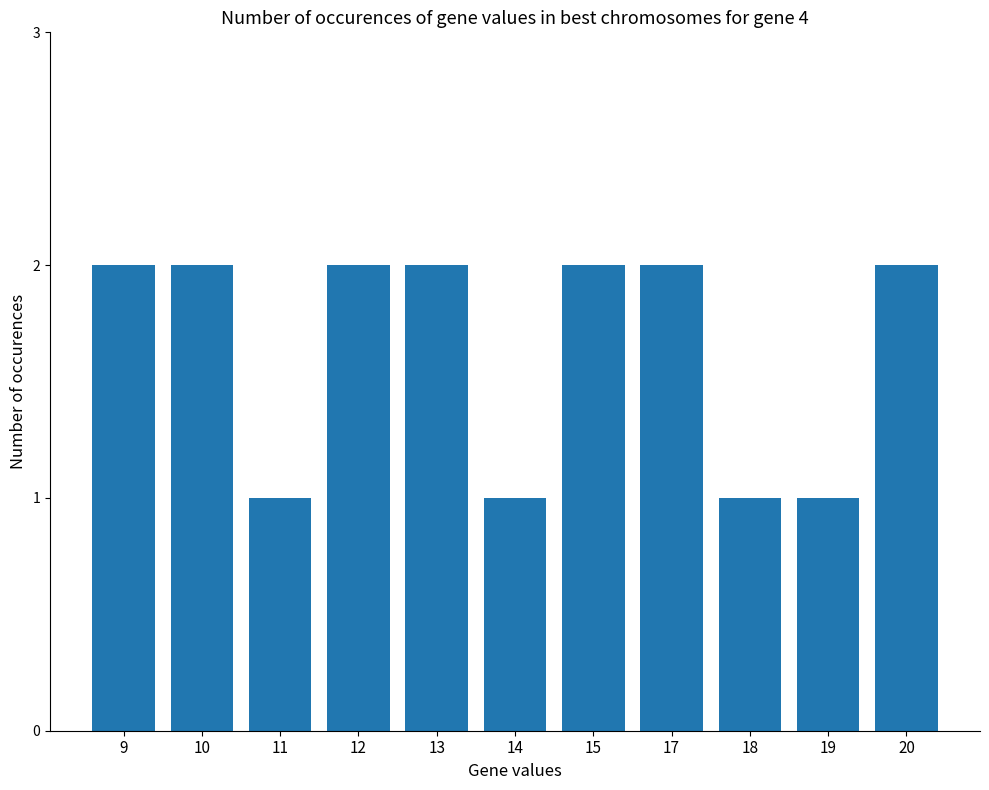

What is the sum of all values?

18